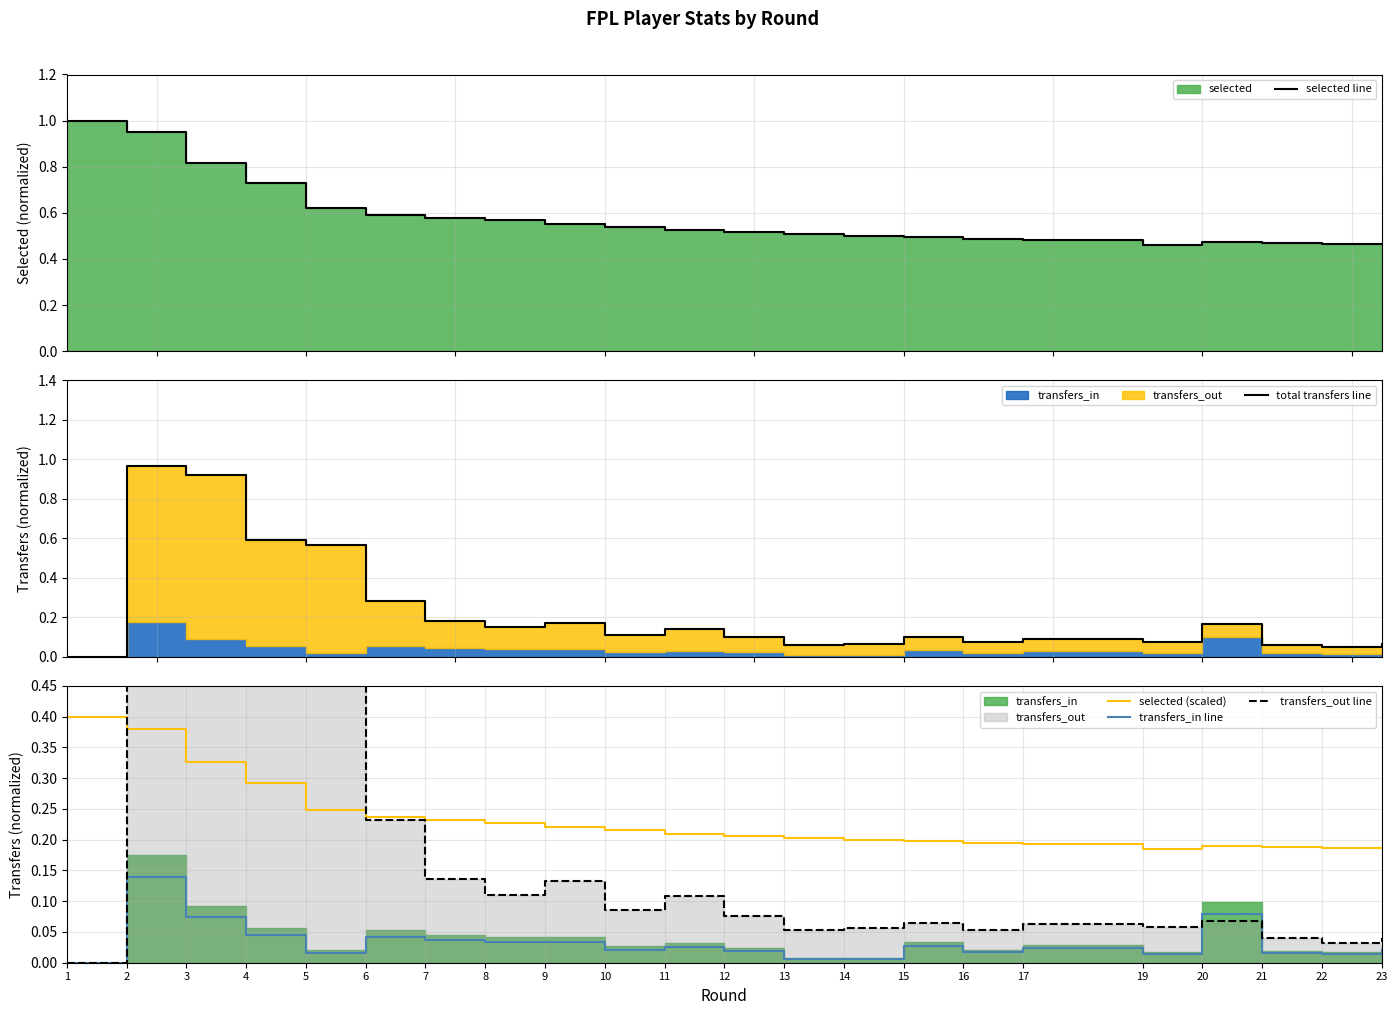

Which series has the largest total across all categories?

selected line